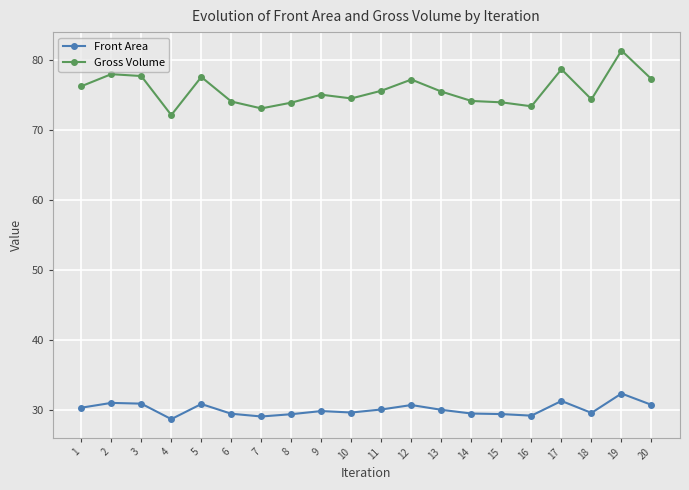

Which series has the largest range (max minus min)?

Gross Volume